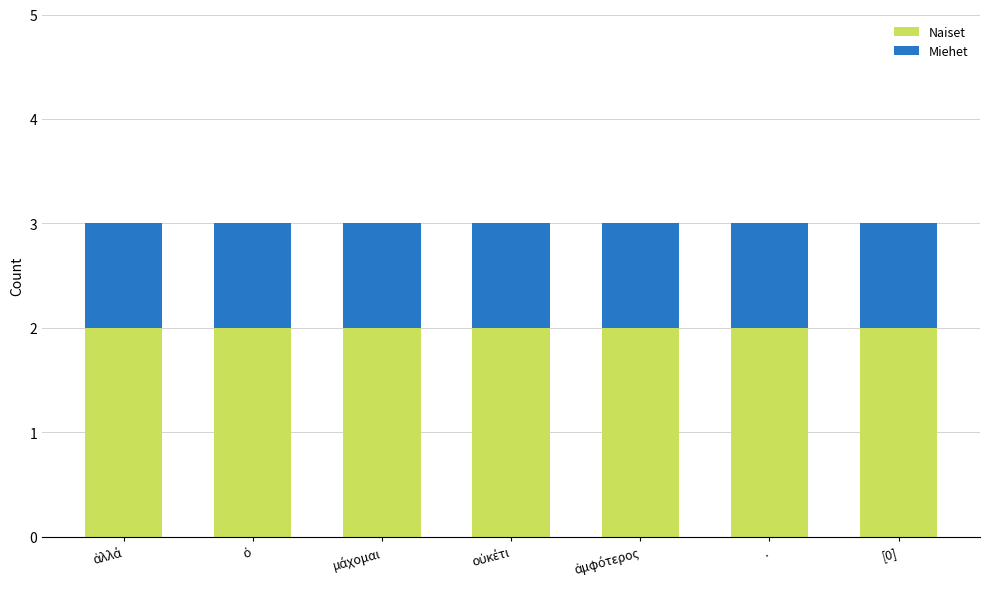

What is the total value across all series at .?

3